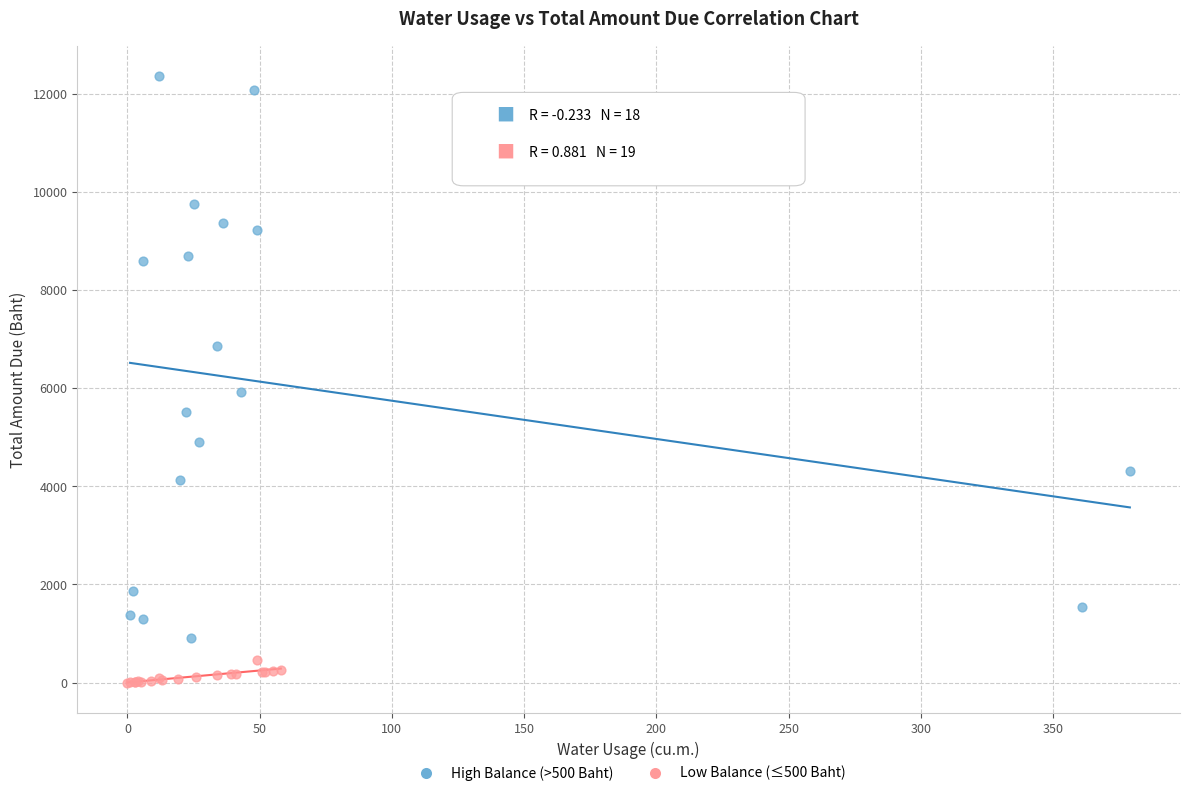

Which series contains the highest Y value?

High Balance (>500 Baht)